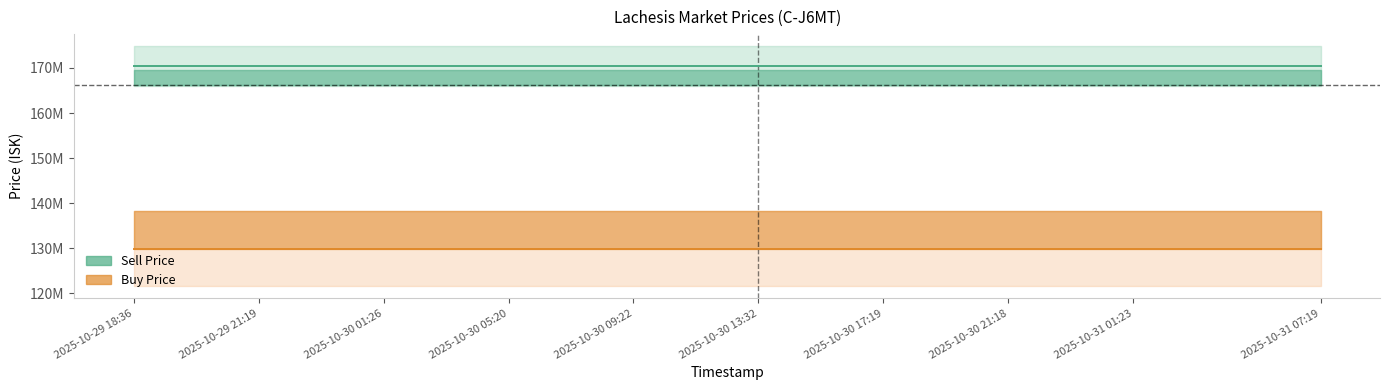

Which series changed the most between 2025-10-30 11:17 and 2025-10-31 05:21?

Sell_Median